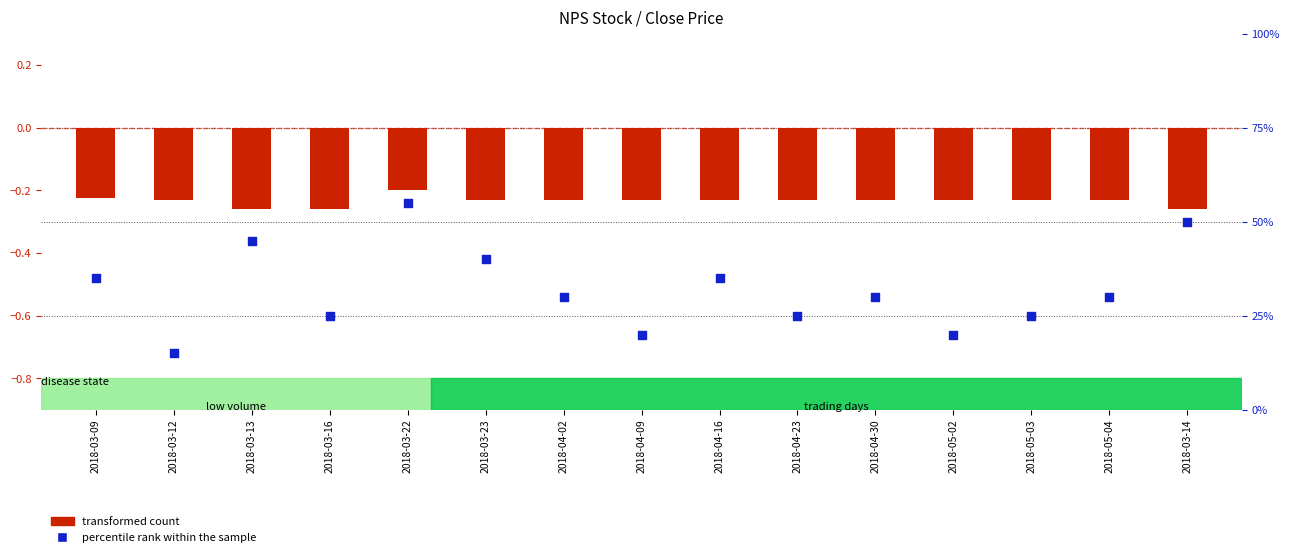

At how many categories does at least one series exceed 23?

12